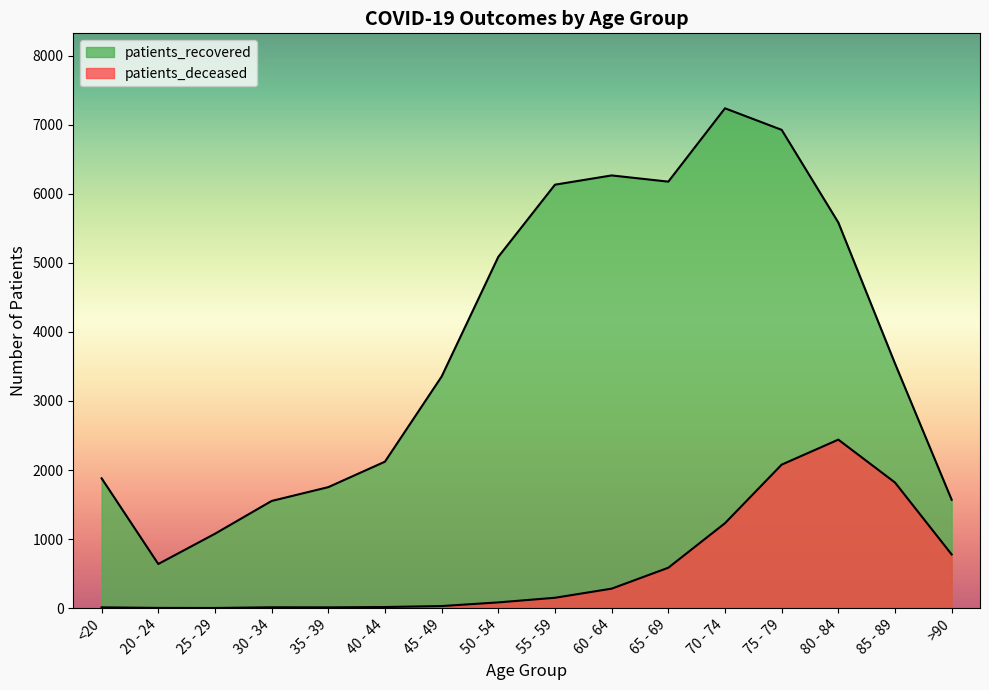

List the series in order of their peak value, lowest first.

patients_deceased, patients_recovered